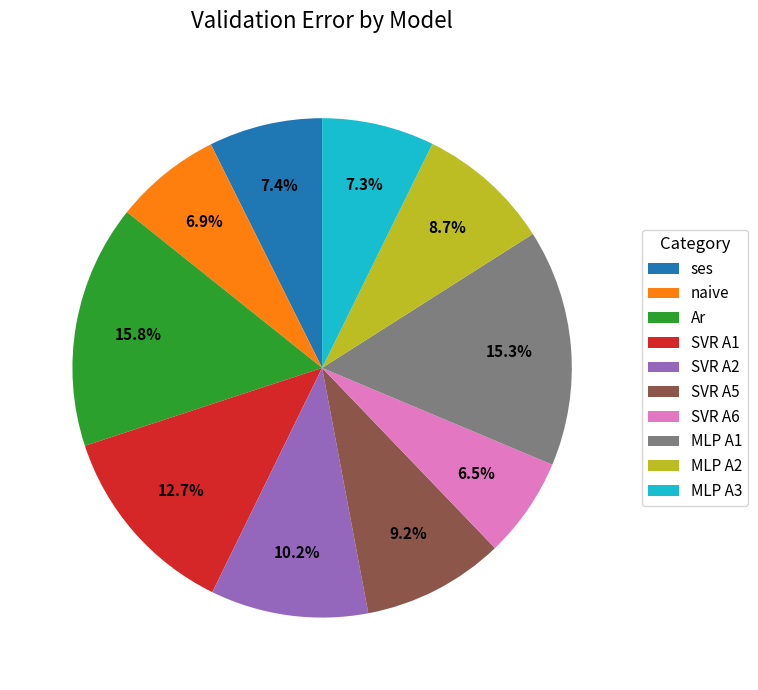

Is there a majority slice in this chart?

No